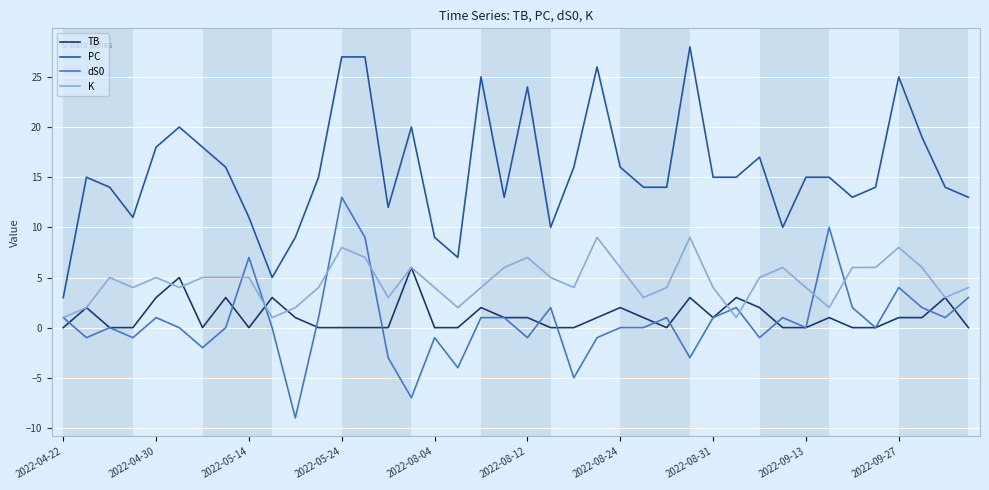

Which series has the largest total across all categories?

PC